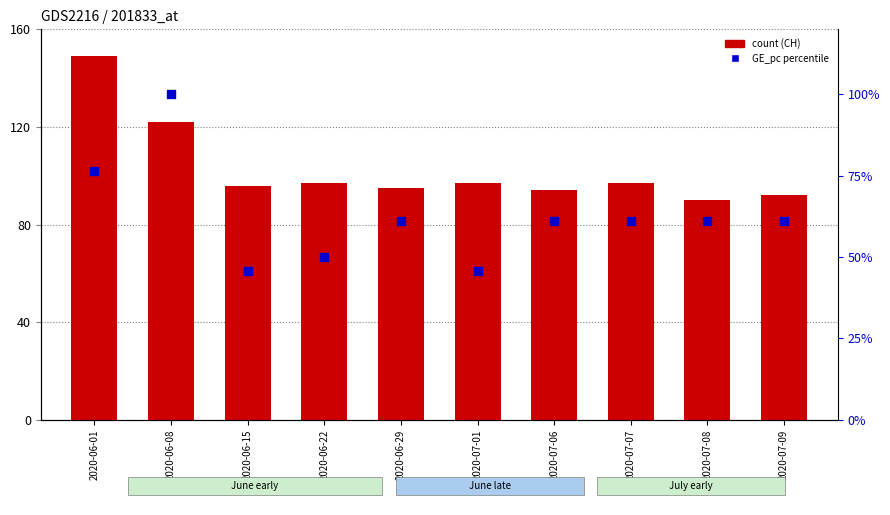

At how many categories does at least one series exceed 97?

2